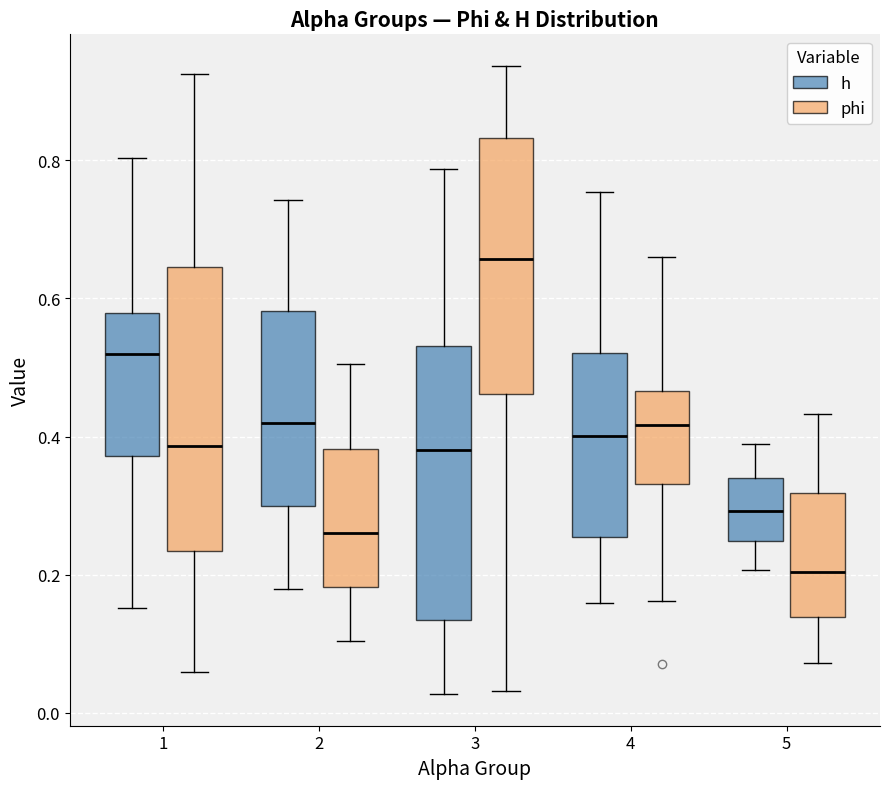

Reading left to right, read every box against the y-axis: the position of its median line, the range the box covers, and the ends of its whiskers. The values are not printed on the chart, so give them approximately, as read against the axis.

1 (h): median 0.52, box 0.38 to 0.58, whiskers 0.16 to 0.80
1 (phi): median 0.38, box 0.24 to 0.64, whiskers 0.06 to 0.92
2 (h): median 0.42, box 0.30 to 0.58, whiskers 0.18 to 0.74
2 (phi): median 0.26, box 0.18 to 0.38, whiskers 0.10 to 0.50
3 (h): median 0.38, box 0.14 to 0.54, whiskers 0.02 to 0.78
3 (phi): median 0.66, box 0.46 to 0.84, whiskers 0.04 to 0.94
4 (h): median 0.40, box 0.26 to 0.52, whiskers 0.16 to 0.76
4 (phi): median 0.42, box 0.34 to 0.46, whiskers 0.16 to 0.66
5 (h): median 0.30, box 0.24 to 0.34, whiskers 0.20 to 0.38
5 (phi): median 0.20, box 0.14 to 0.32, whiskers 0.08 to 0.44